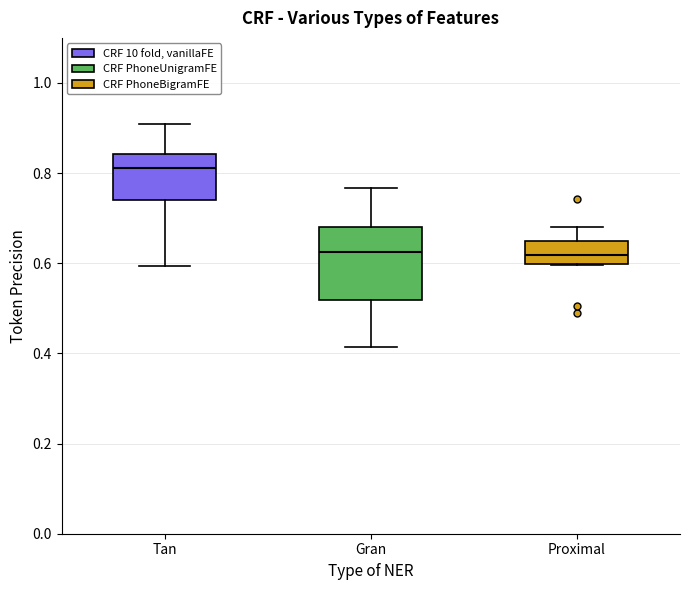

Where is the upper edge of the box for Tan on the y-axis? The values are not printed on the chart, so give them approximately, as read against the axis.

0.84